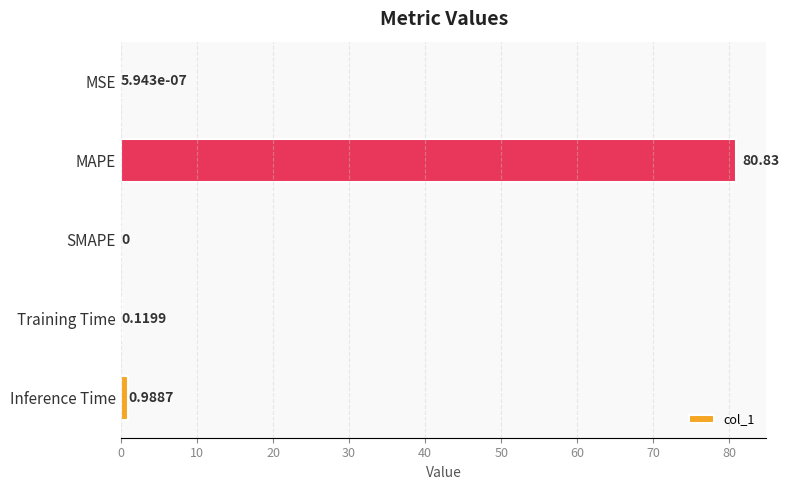

Does the chart contain stacked bars?

No